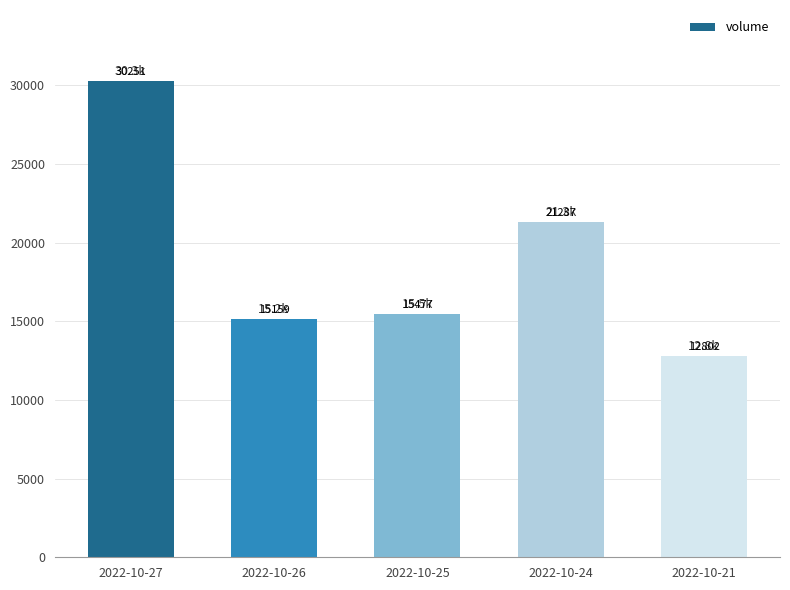

Read the value at 2022-10-24, to the nearest 50.

21300